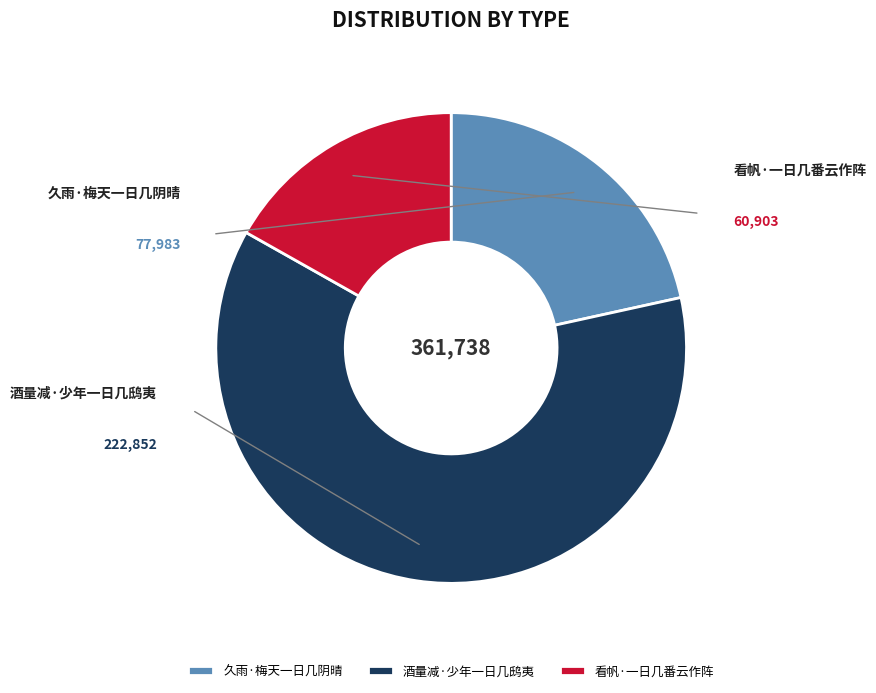

What is the ratio of the value at 看帆·一日几番云作阵 to the value at 酒量减·少年一日几鸱夷?

0.3